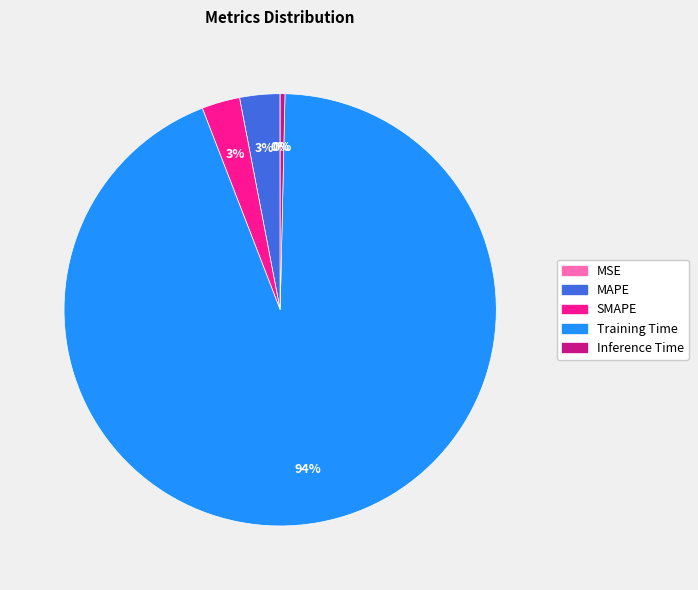

To the nearest percent, what is the average slice percentage?

20%